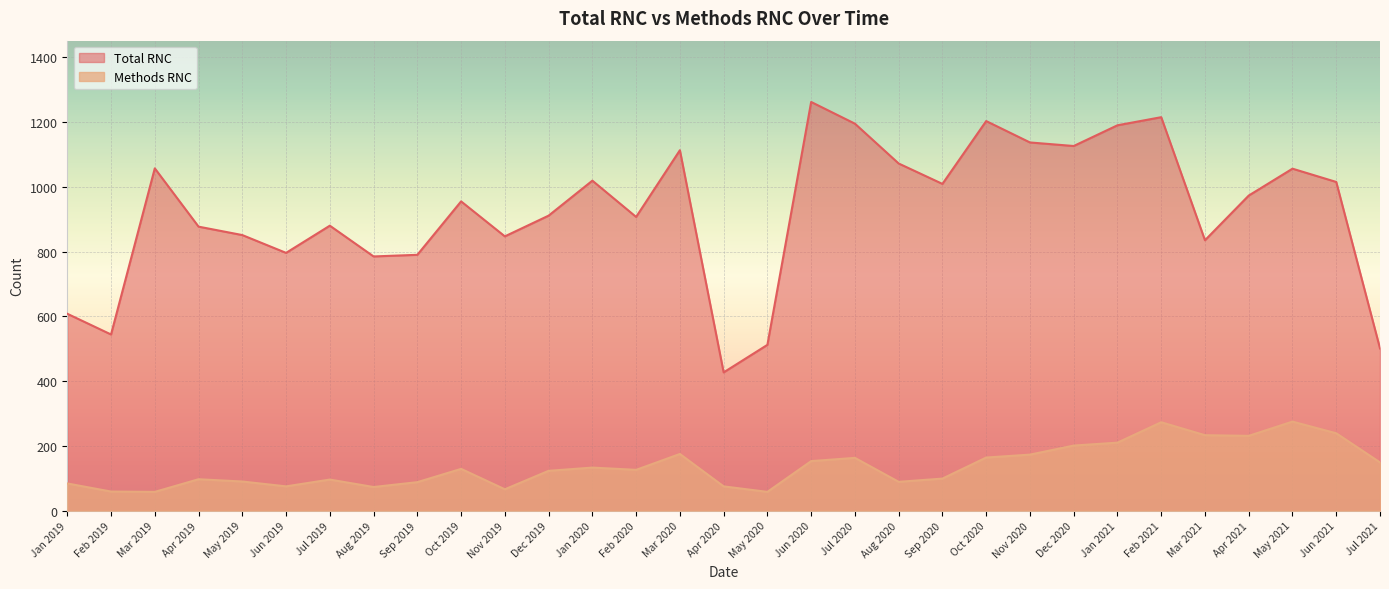

What is the label of the 3rd point from the left?

Mar 2019